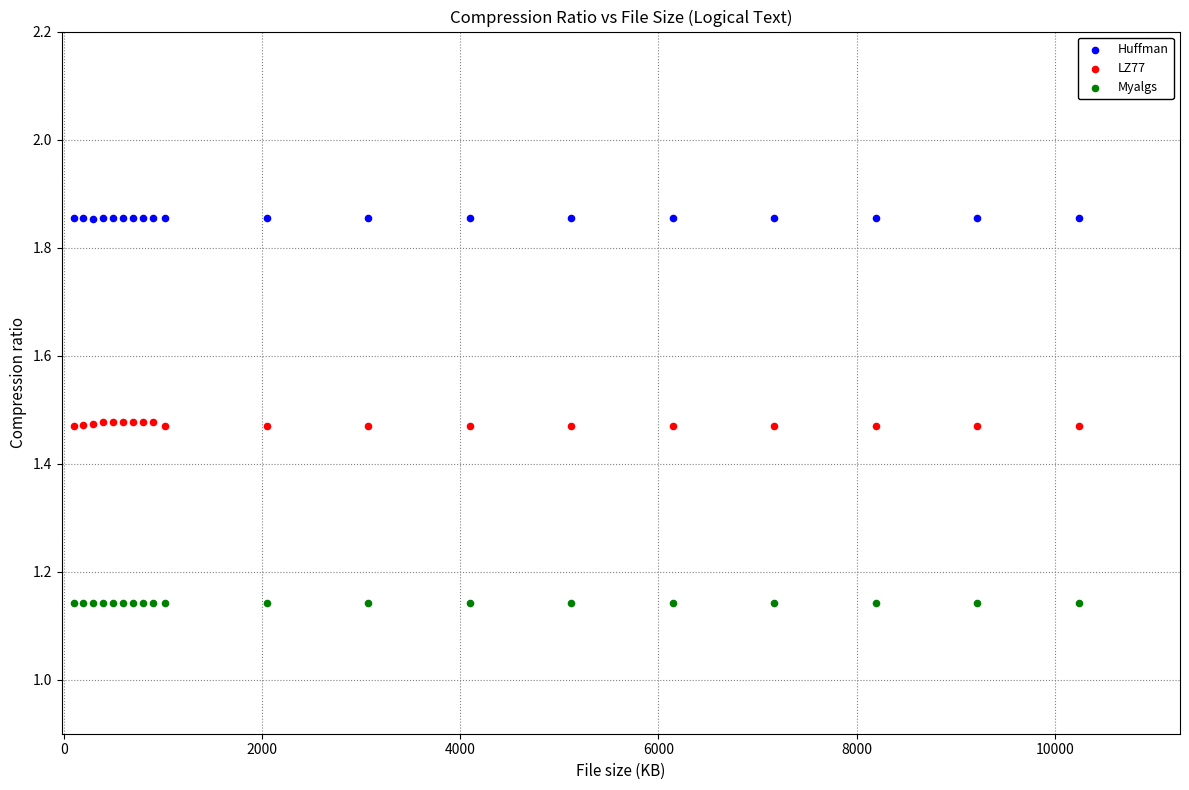

Which series reaches the minimum Y coordinate?

Myalgs